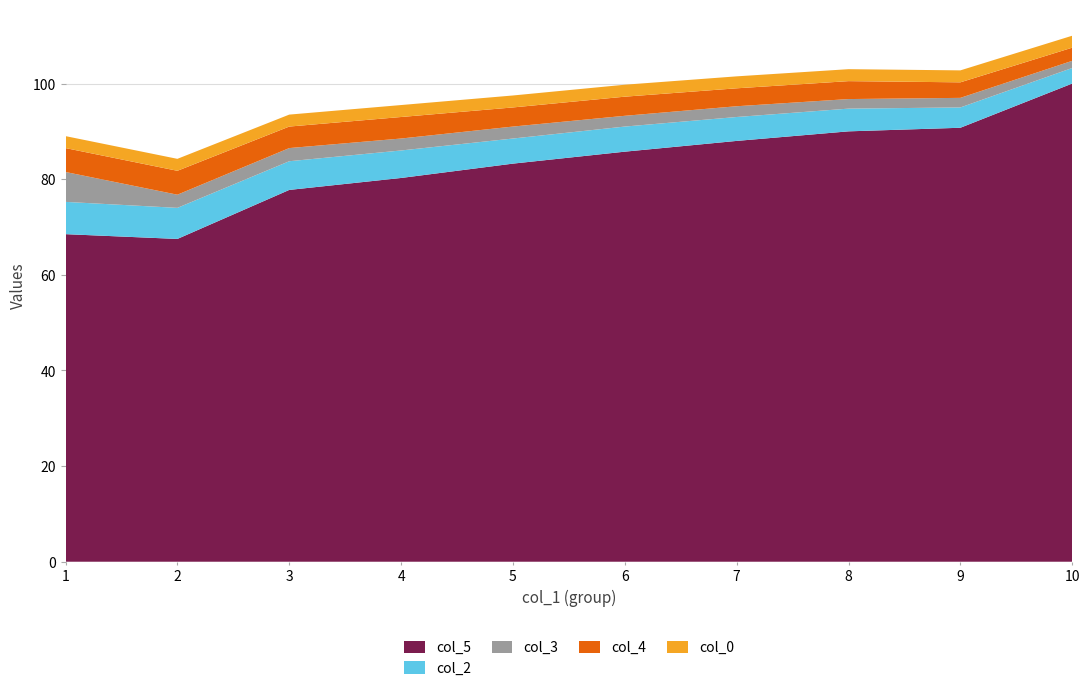

The value of col_5 at 1 is 68.5. True or false?

True